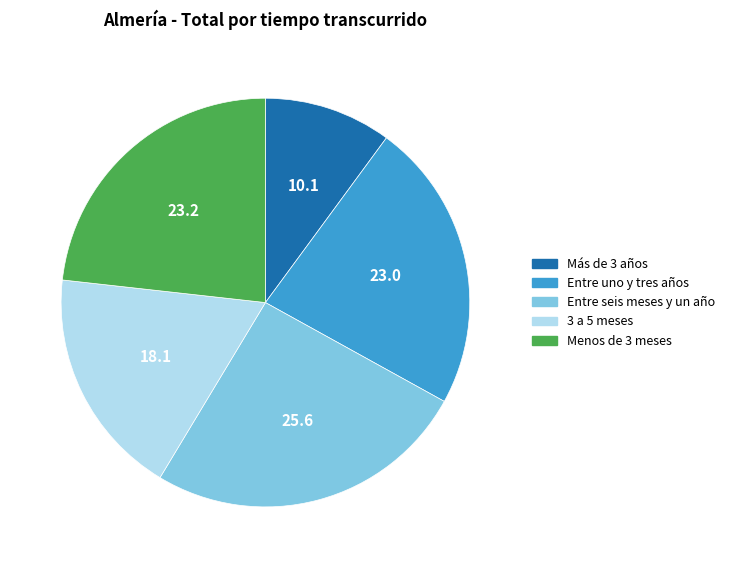

Is there a majority slice in this chart?

No